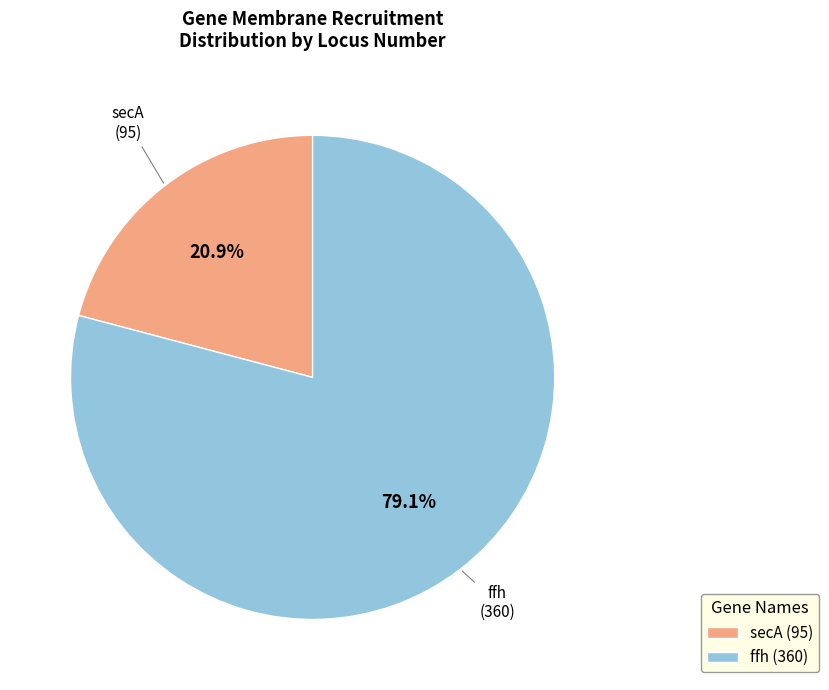

How many segments does this pie chart have?

2